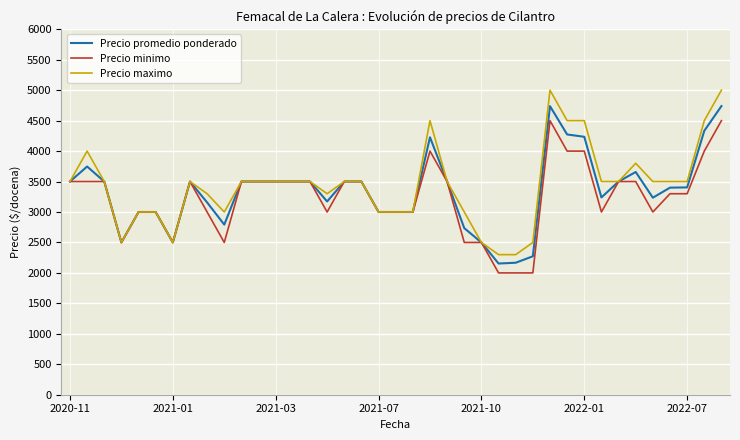

What is the minimum value for Precio minimo?

2000